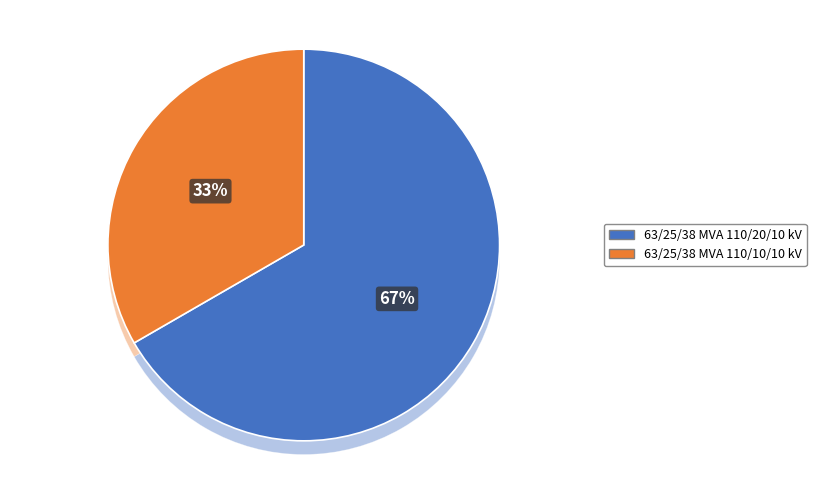

How many slices are in this pie chart?

2